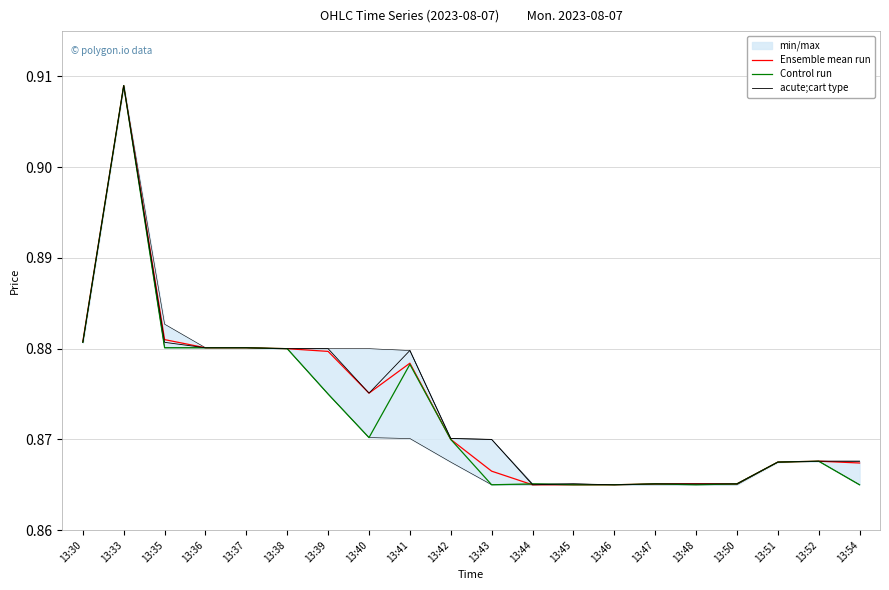

At which category does acute;cart type reach its first local valley?

13:40